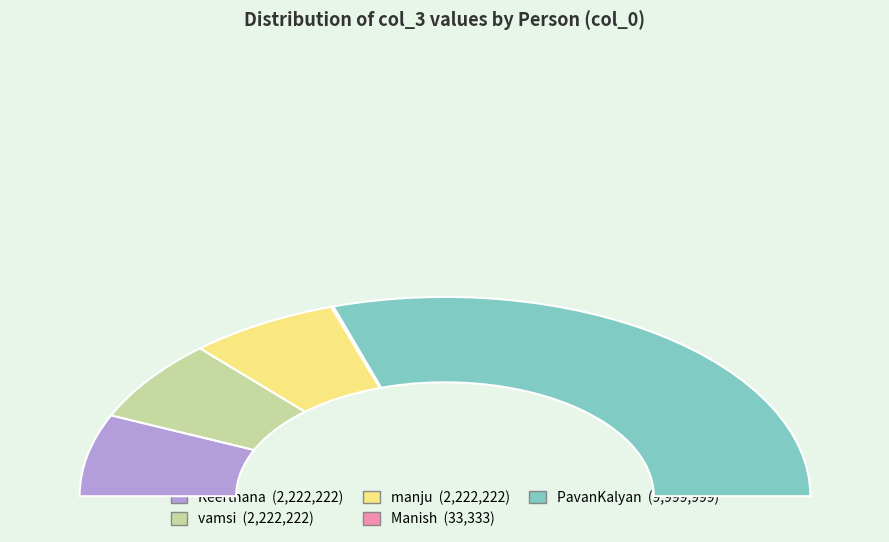

What is the smallest slice in the pie chart?

Manish